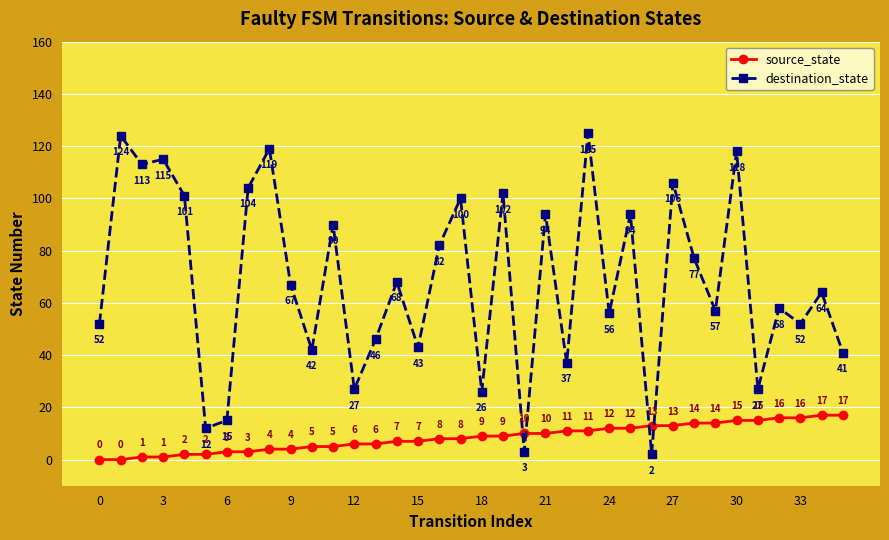

What is the value of the destination_state point at the 27th from the left?

2